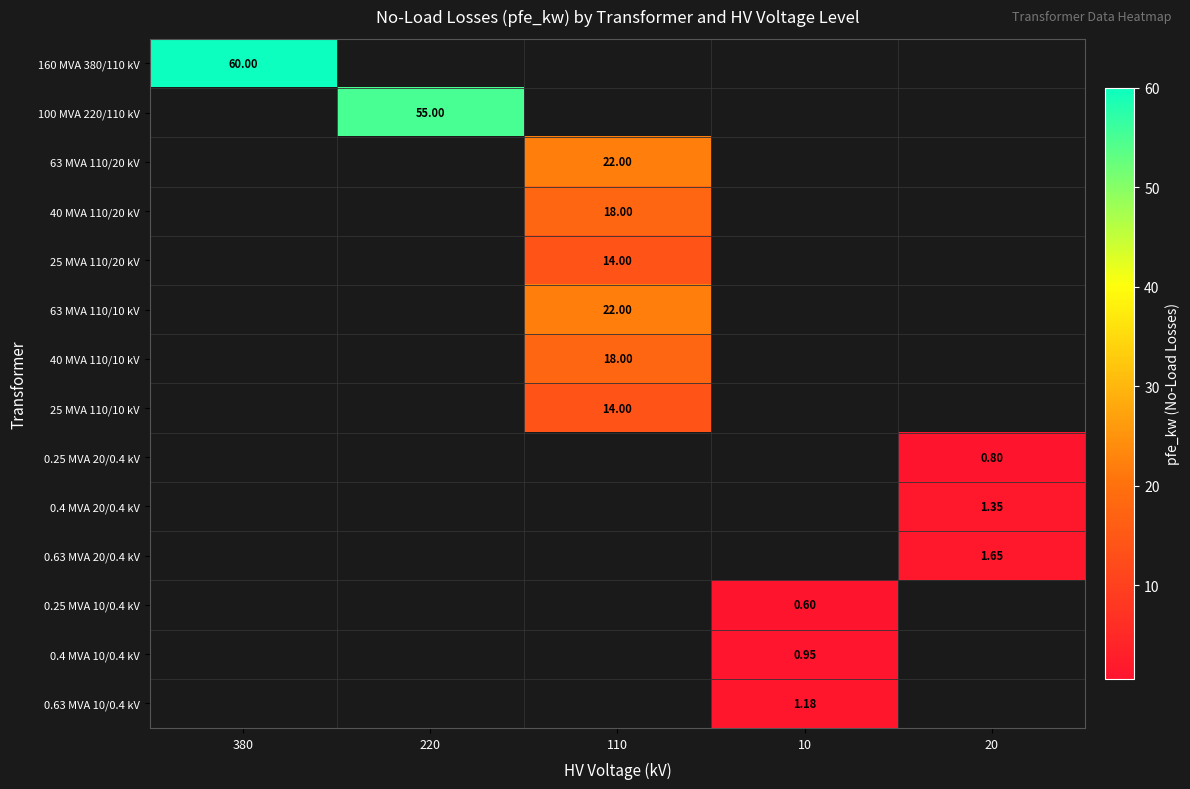

What is the maximum value for 63 MVA 110/10 kV?

22.0